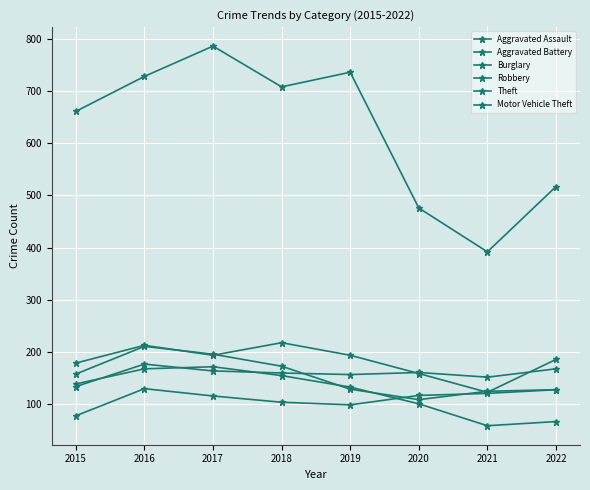

What is the total value across all series at 2019?

1448